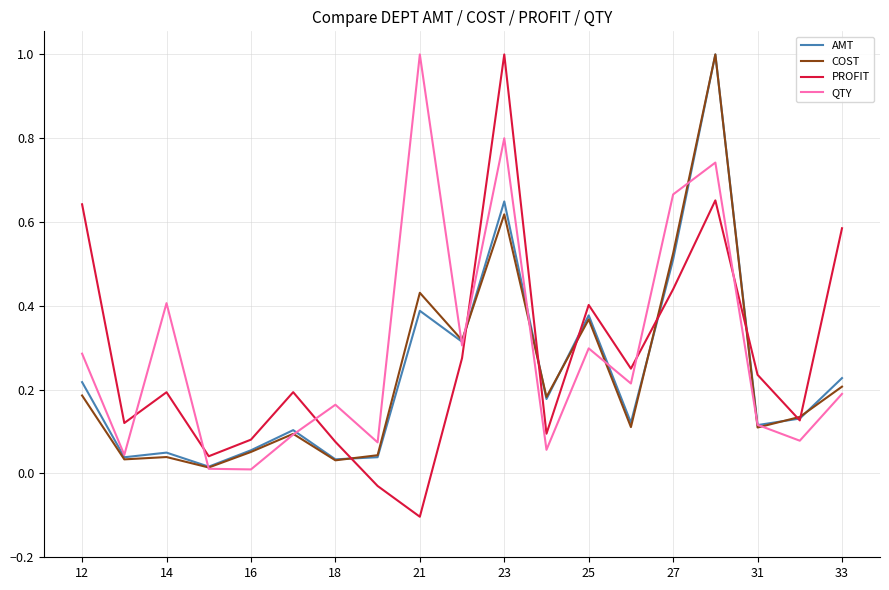

True or false: QTY and PROFIT intersect in this chart.

True